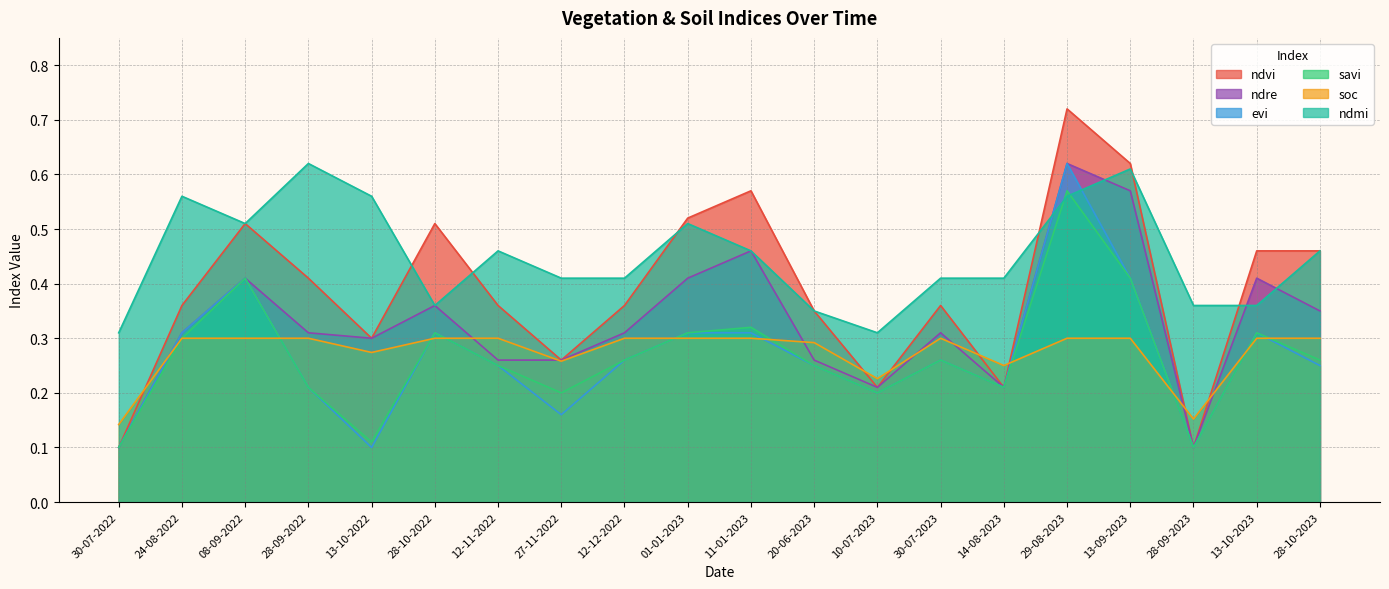

Rank the series at 20-06-2023 from highest to lowest value.

ndvi, ndmi, soc, ndre, evi, savi